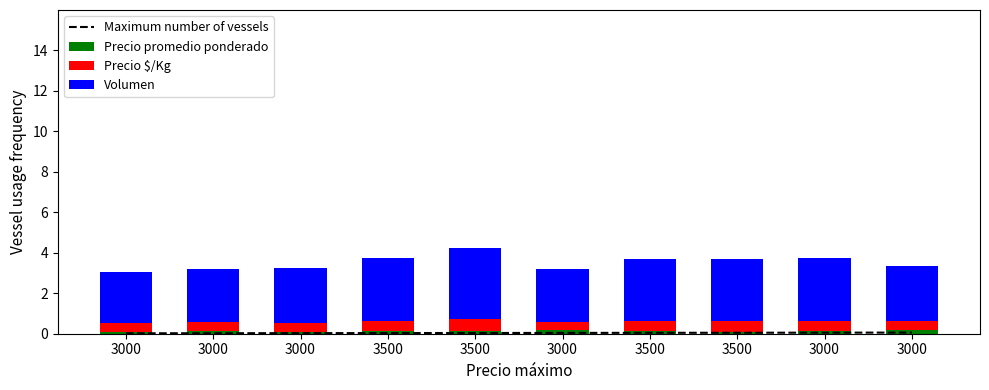

How many Precio $/Kg values are between 0 and 1?

10